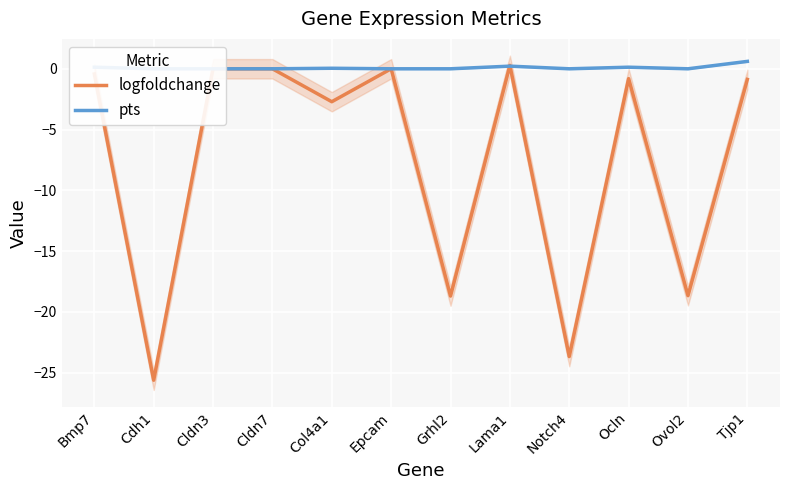

After their last crossing, which series has the higher values: logfoldchange or pts?

pts